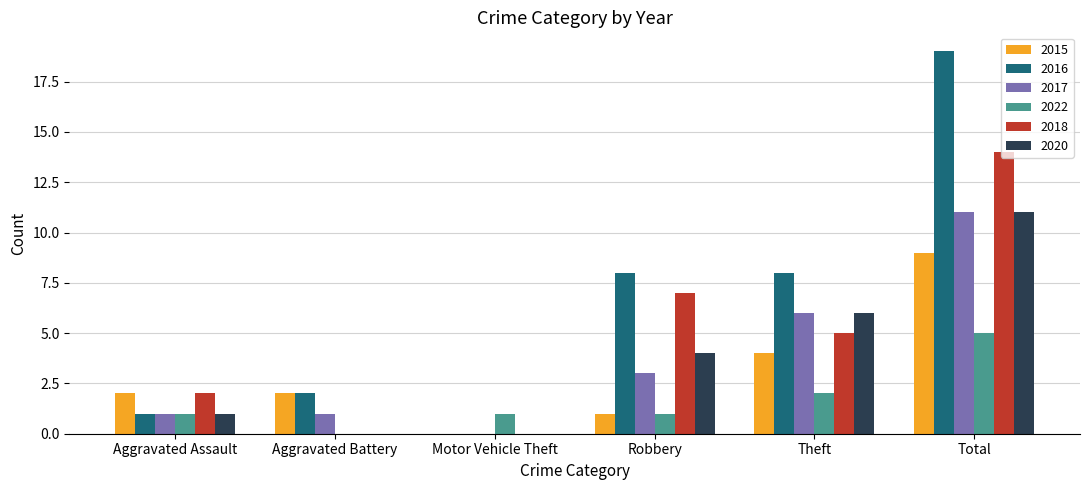

The value of 2020 at Total is 11. True or false?

True